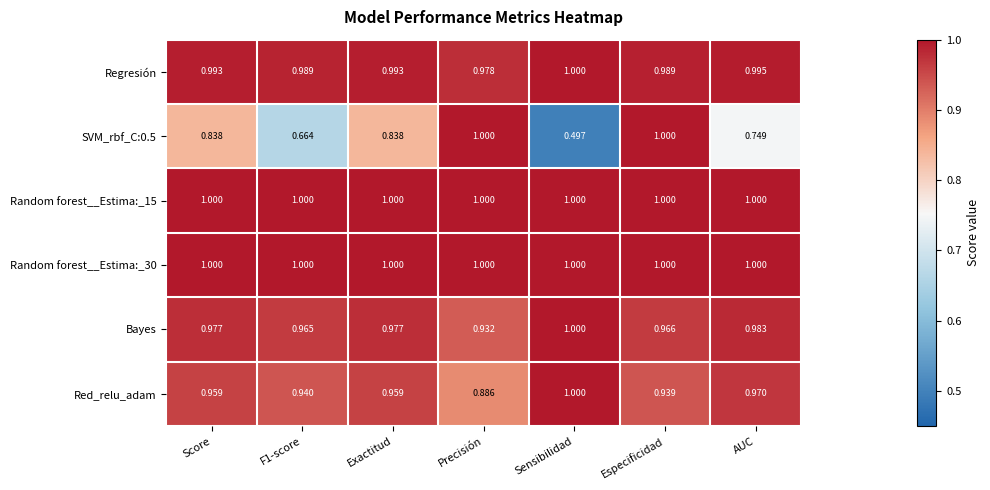

Is the value of Random forest__Estima:_30 at Score greater than the value of Red_relu_adam at F1-score?

Yes